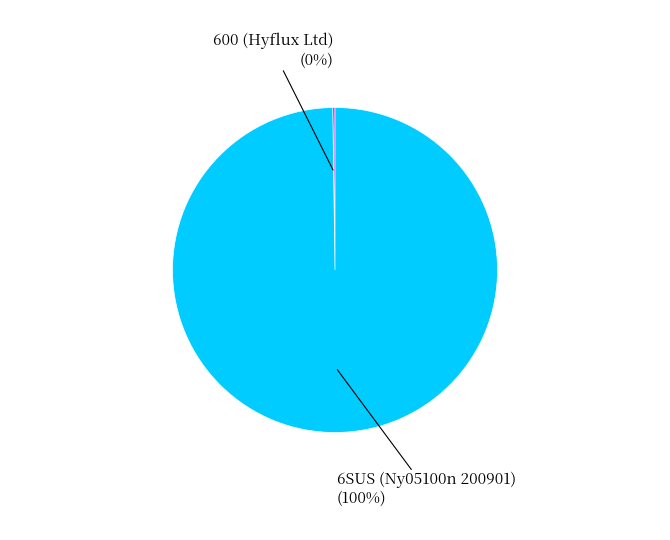

What is the largest slice in the pie chart?

6SUS (Ny05100n 200901)